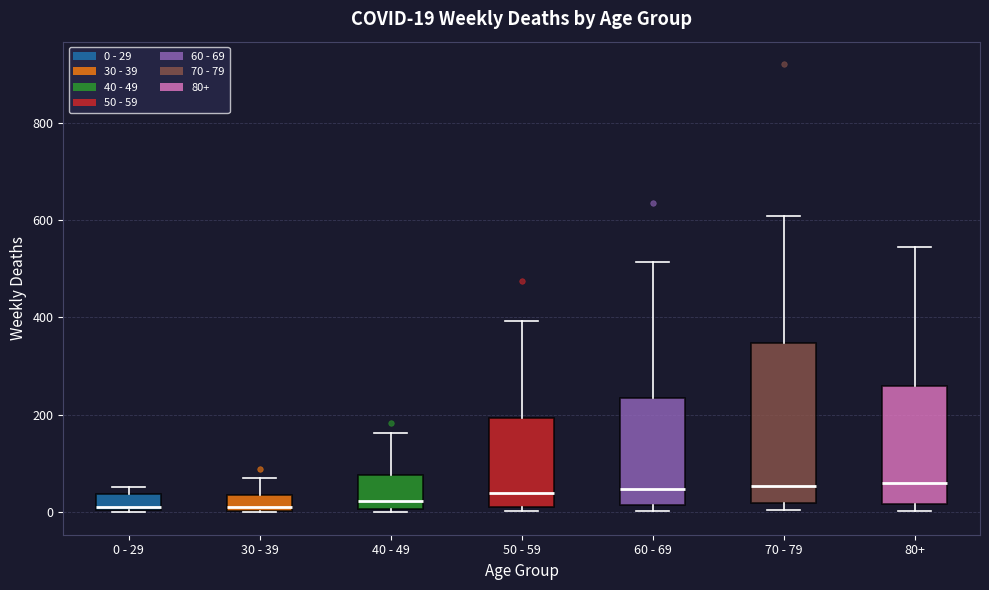

Which box is the tallest, from its lower edge to its upper edge?

70 - 79